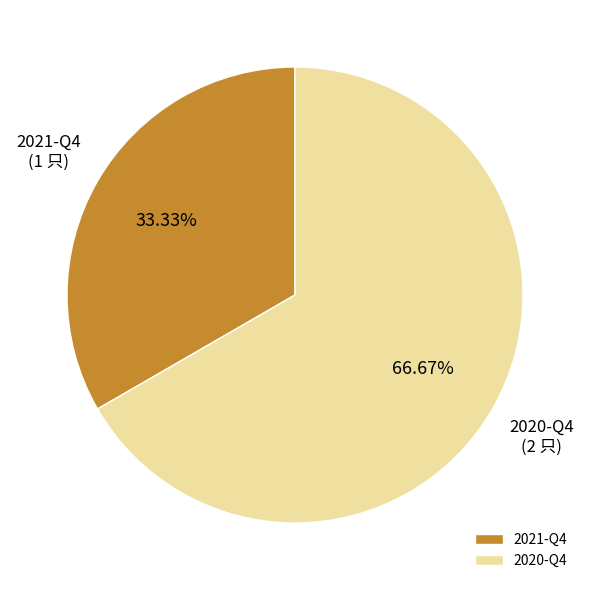

To the nearest percent, what is the difference between the largest and smallest slice percentages?

33%